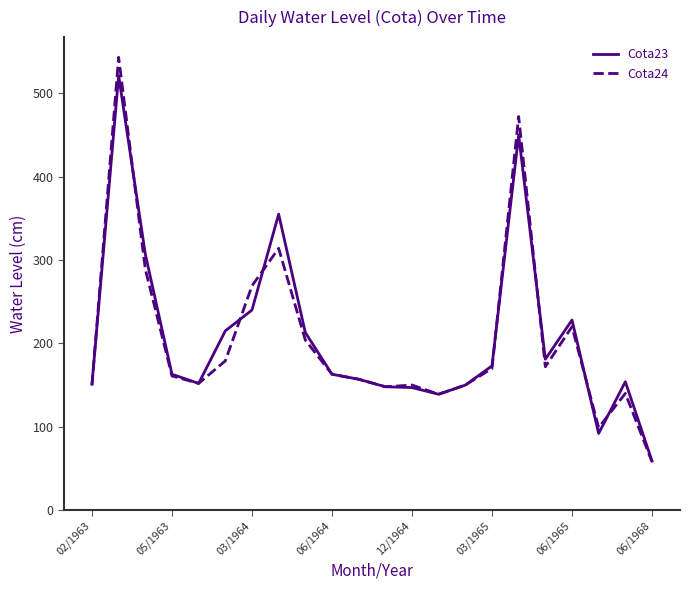

Which series has the largest range (max minus min)?

Cota24